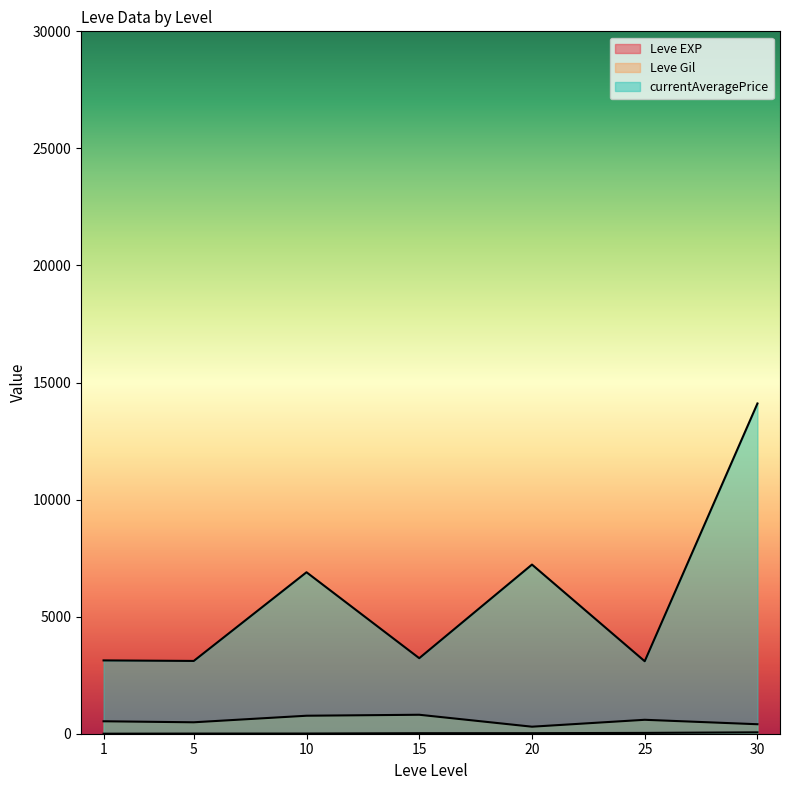

Does the chart display data point markers on the line(s)?

No